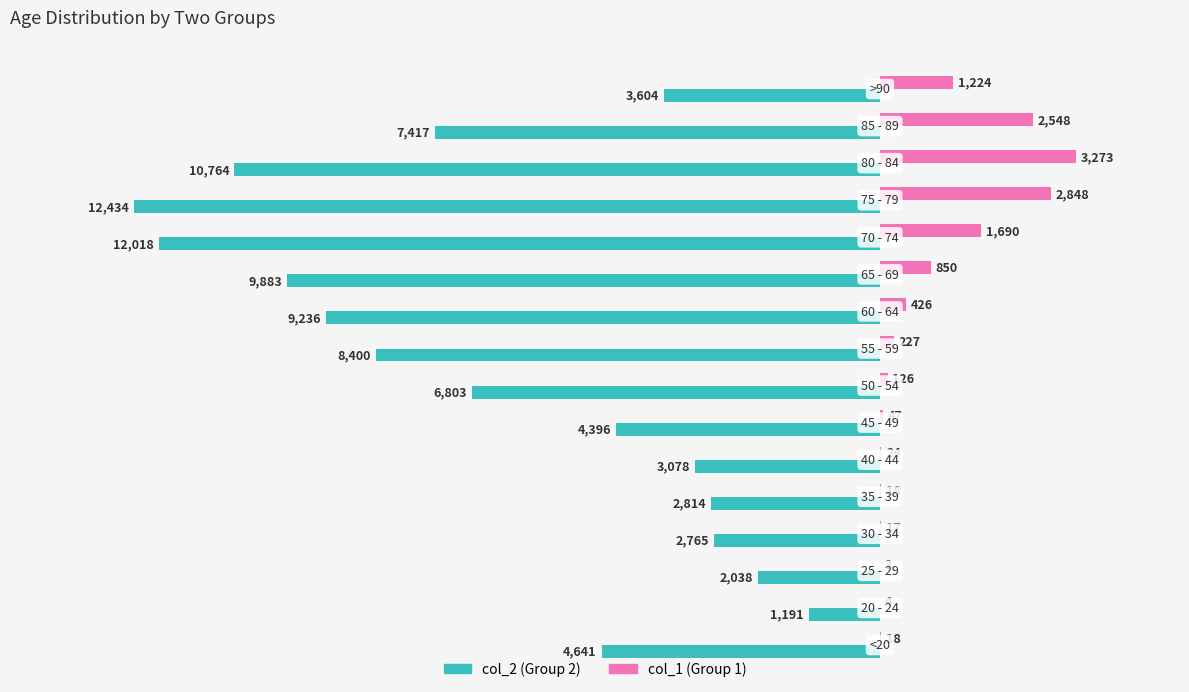

What is the maximum value shown in the chart?

3273